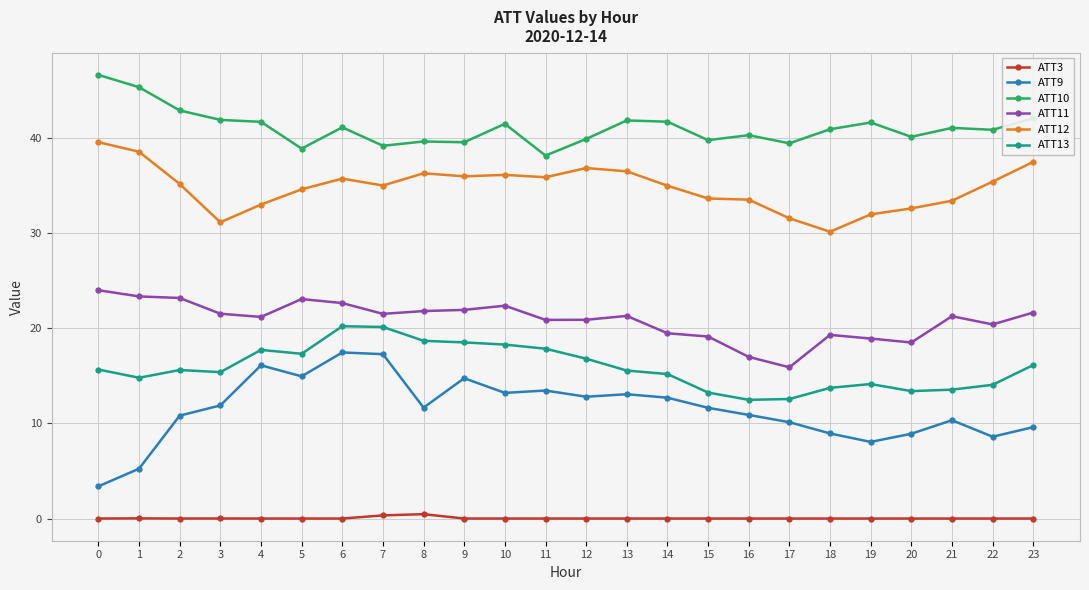

Which series has the largest total across all categories?

ATT10